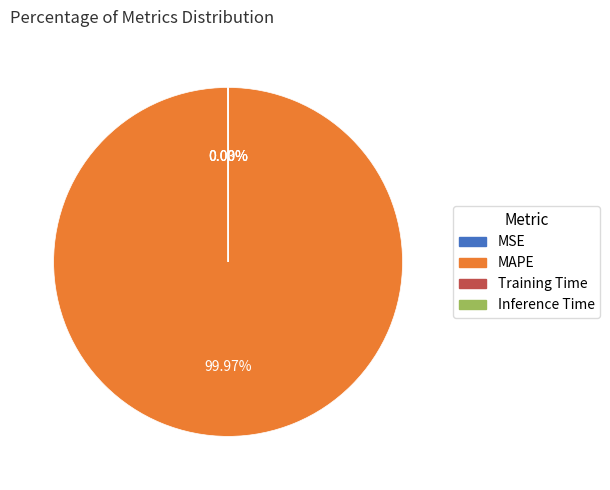

Which category has the biggest portion of the pie?

MAPE